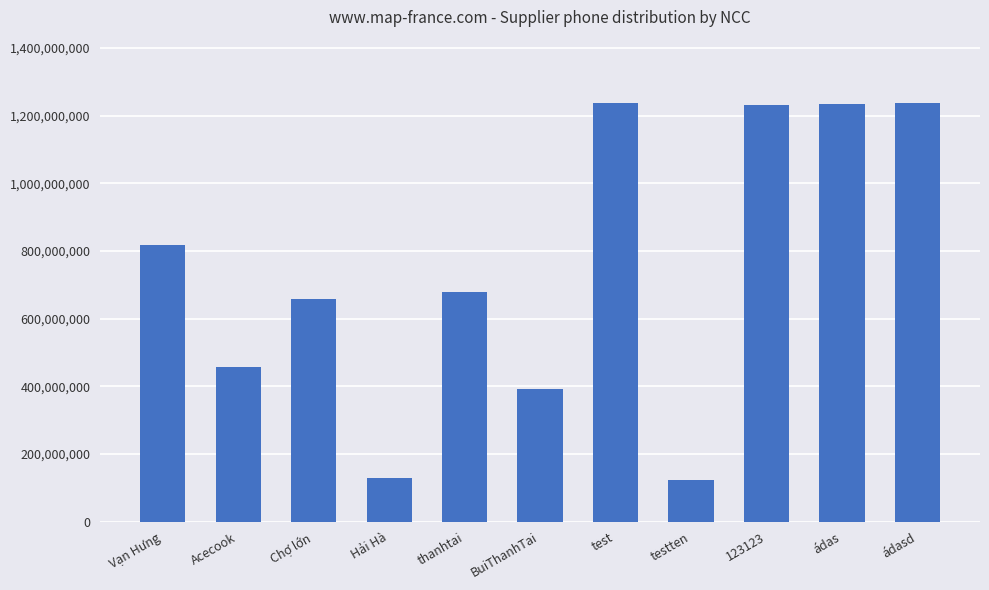

What is the sum of the values at testten and 123123?

1354354675